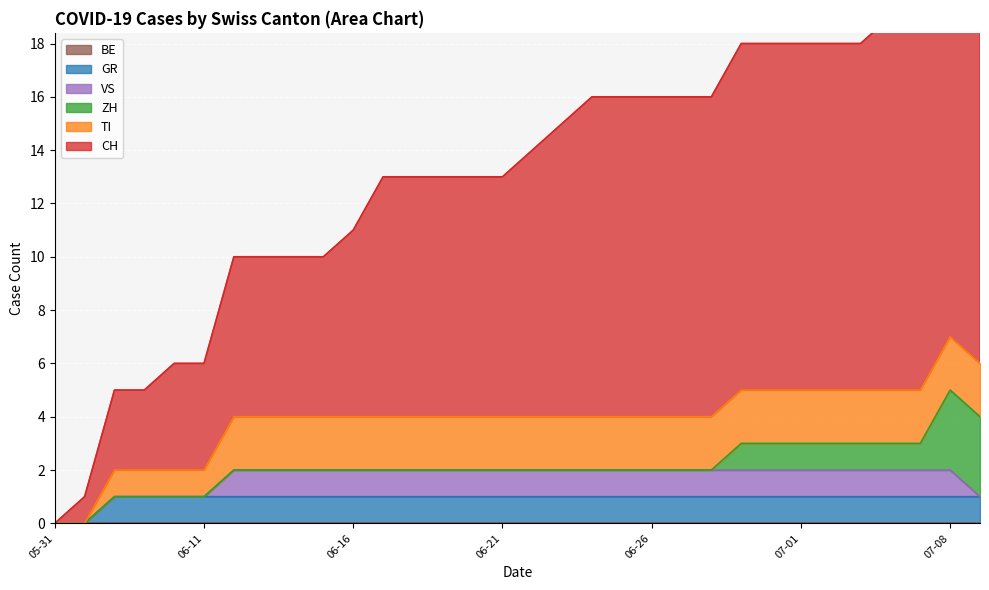

What is the average value of the CH series?

9